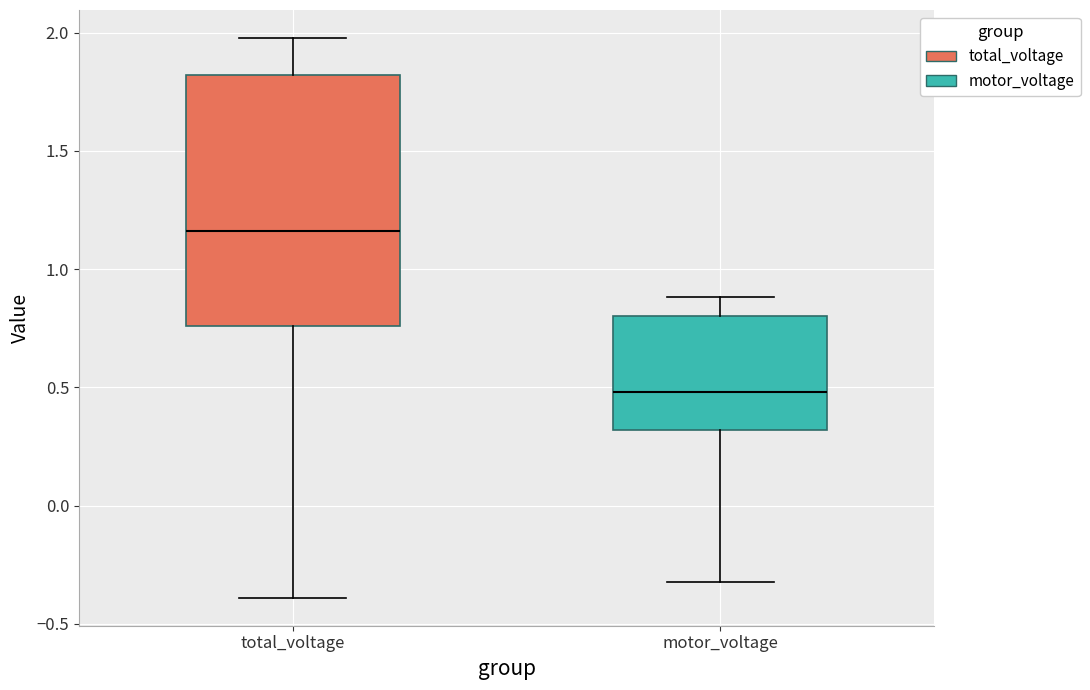

Where is the lower edge of the box for motor_voltage on the y-axis? The values are not printed on the chart, so give them approximately, as read against the axis.

0.30